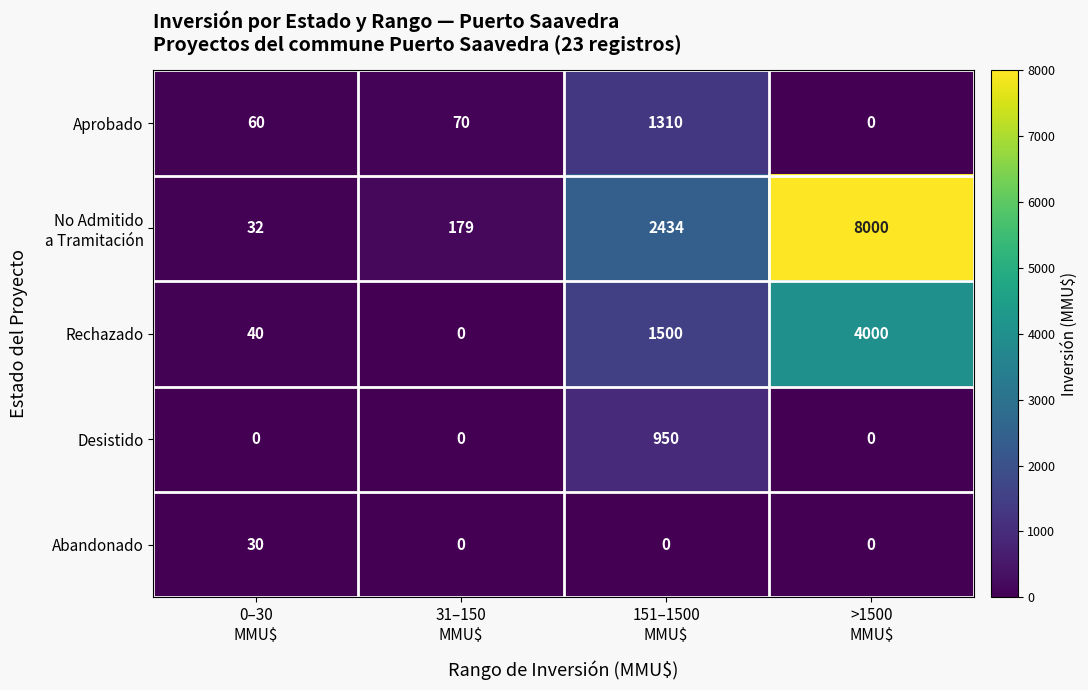

At which category is the sum across all series the highest?

>1500
MMU$